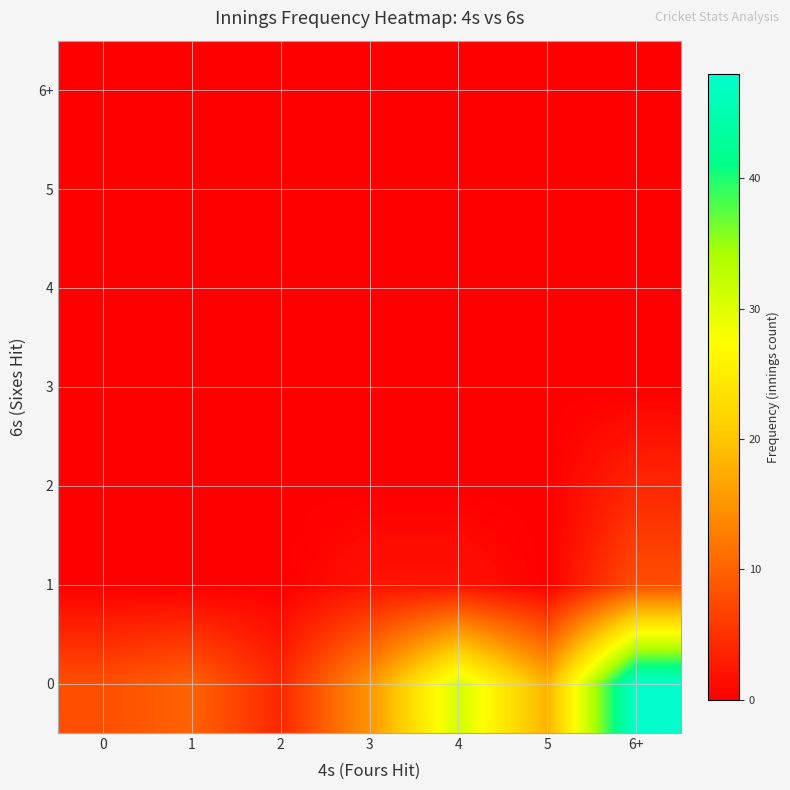

List the series in order of their peak value, highest first.

0, 1, 2, 3, 4, 5, 6+